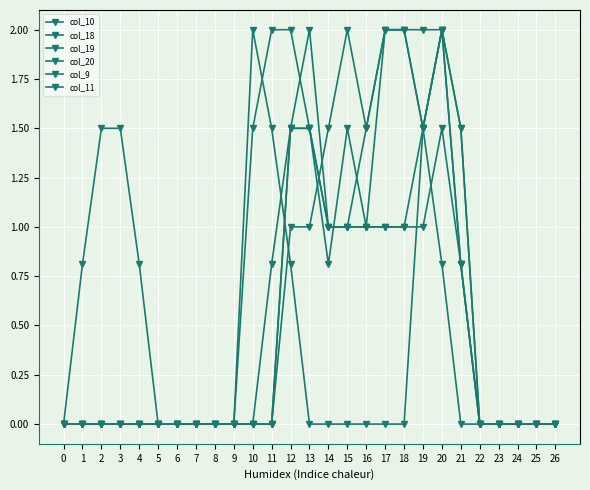

How many series are shown in this chart?

6